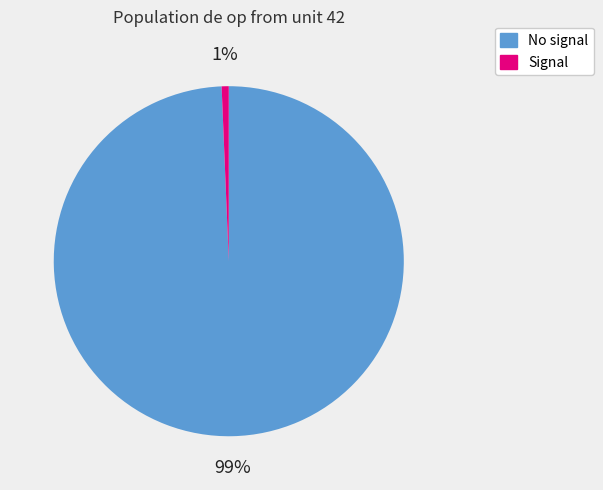

Which slice is the largest?

No signal